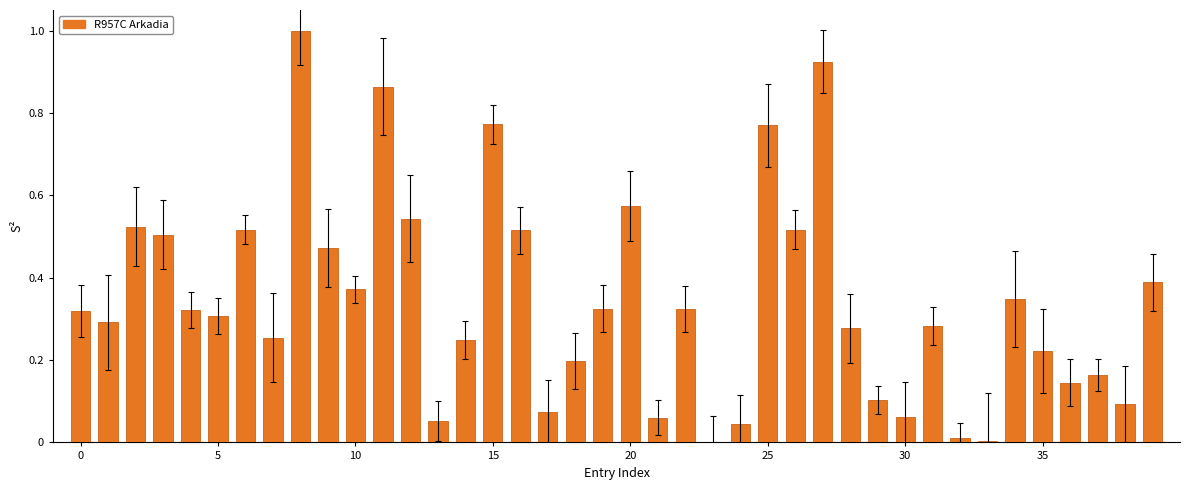

What is the greatest value displayed?

1.0